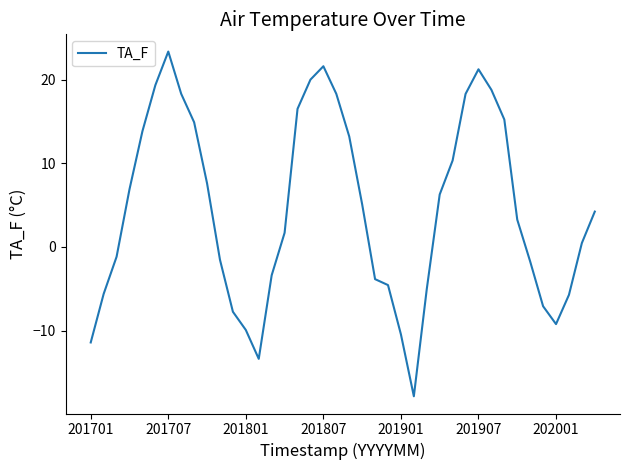

What is the difference between the maximum and minimum values?

41.2